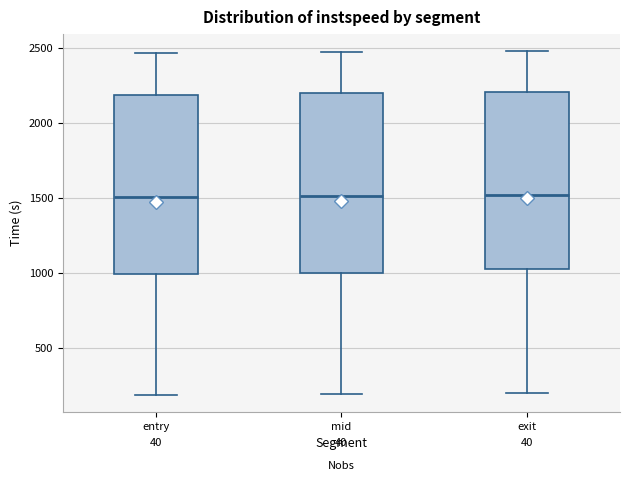

Reading left to right, read every box against the y-axis: the position of its median line, the range the box covers, and the ends of its whiskers. The values are not printed on the chart, so give them approximately, as read against the axis.

entry: median 1500, box 1000 to 2200, whiskers 200 to 2450
mid: median 1500, box 1000 to 2200, whiskers 200 to 2450
exit: median 1500, box 1050 to 2200, whiskers 200 to 2500